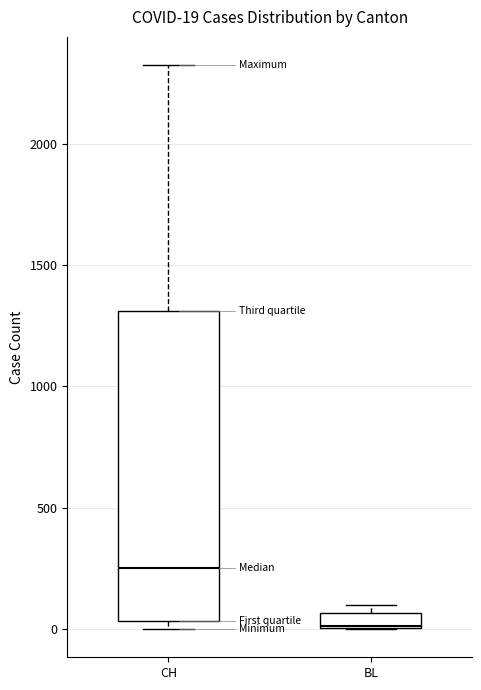

Which box has the highest median line?

CH